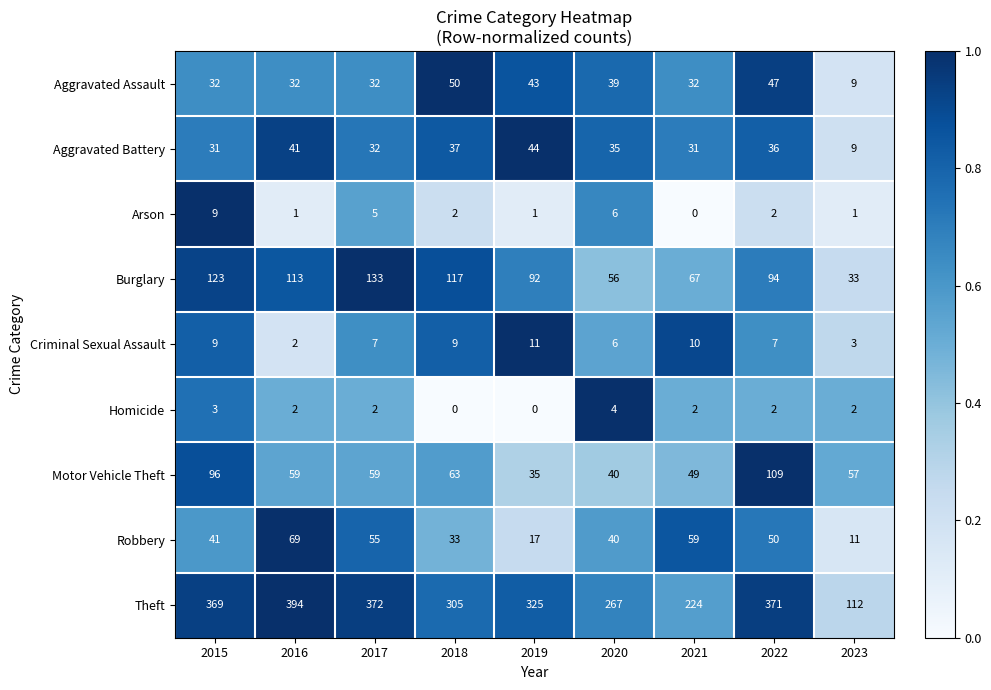

Count the Arson values in the range 1 to 5.

6